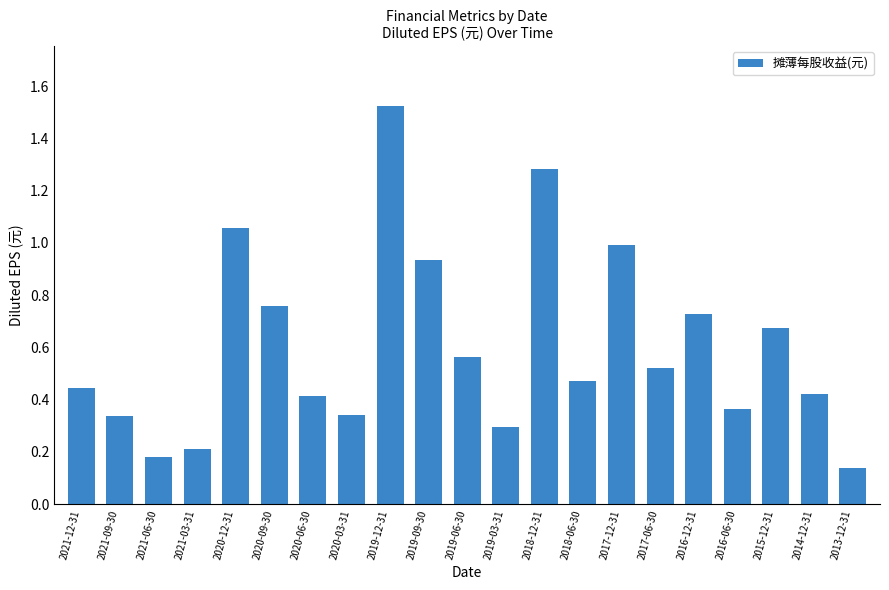

What is the label of the 8th bar from the left?

2020-03-31